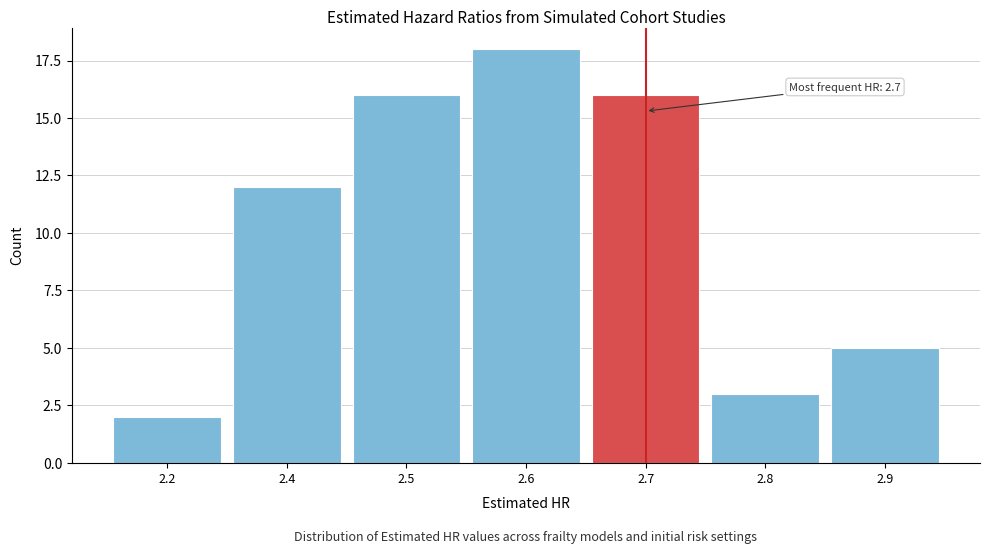

Reading right to left, what are all the values shown in this chart?

5	3	16	18	16	12	2